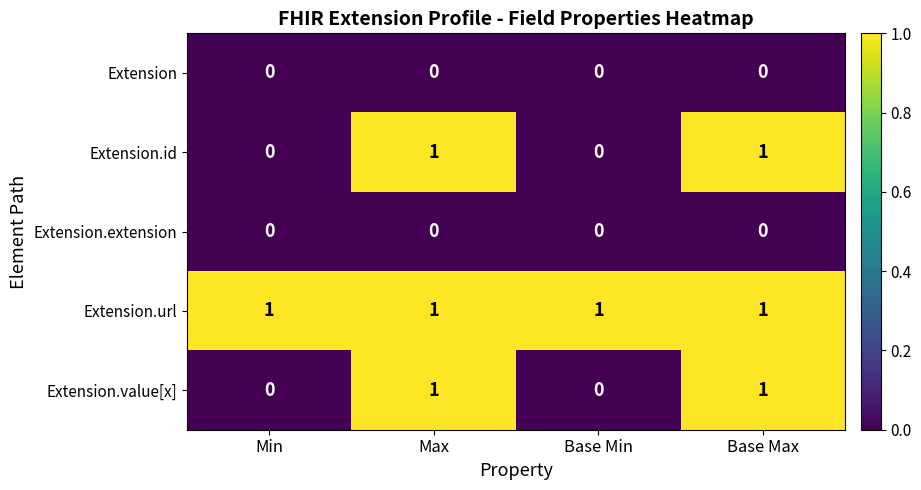

What is the difference between the highest and lowest values at Min?

1